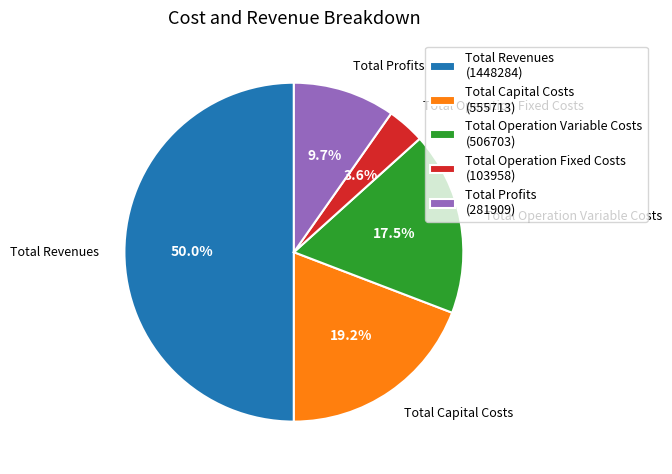

Combined, what portion of the pie is Total Profits (281909) and Total Capital Costs (555713)?

28.9%